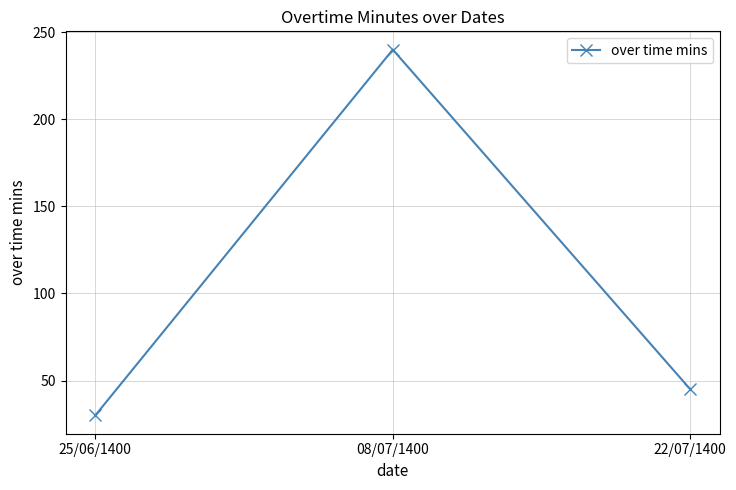

How many lines are shown in the chart?

1